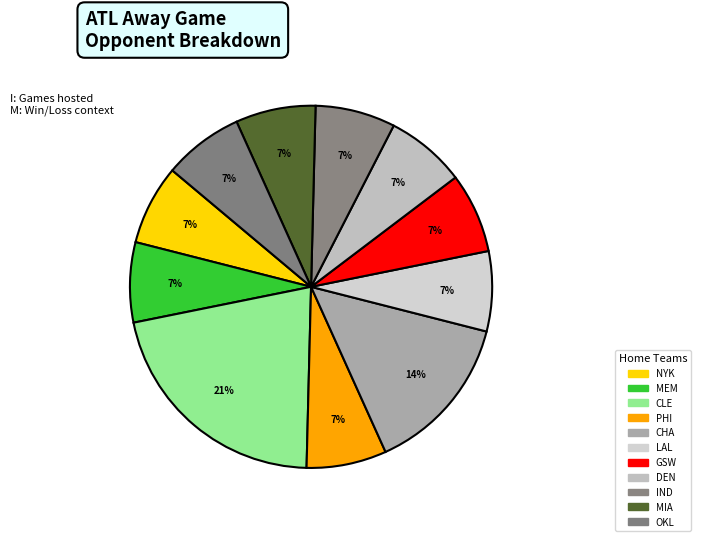

Which category has the biggest portion of the pie?

CLE